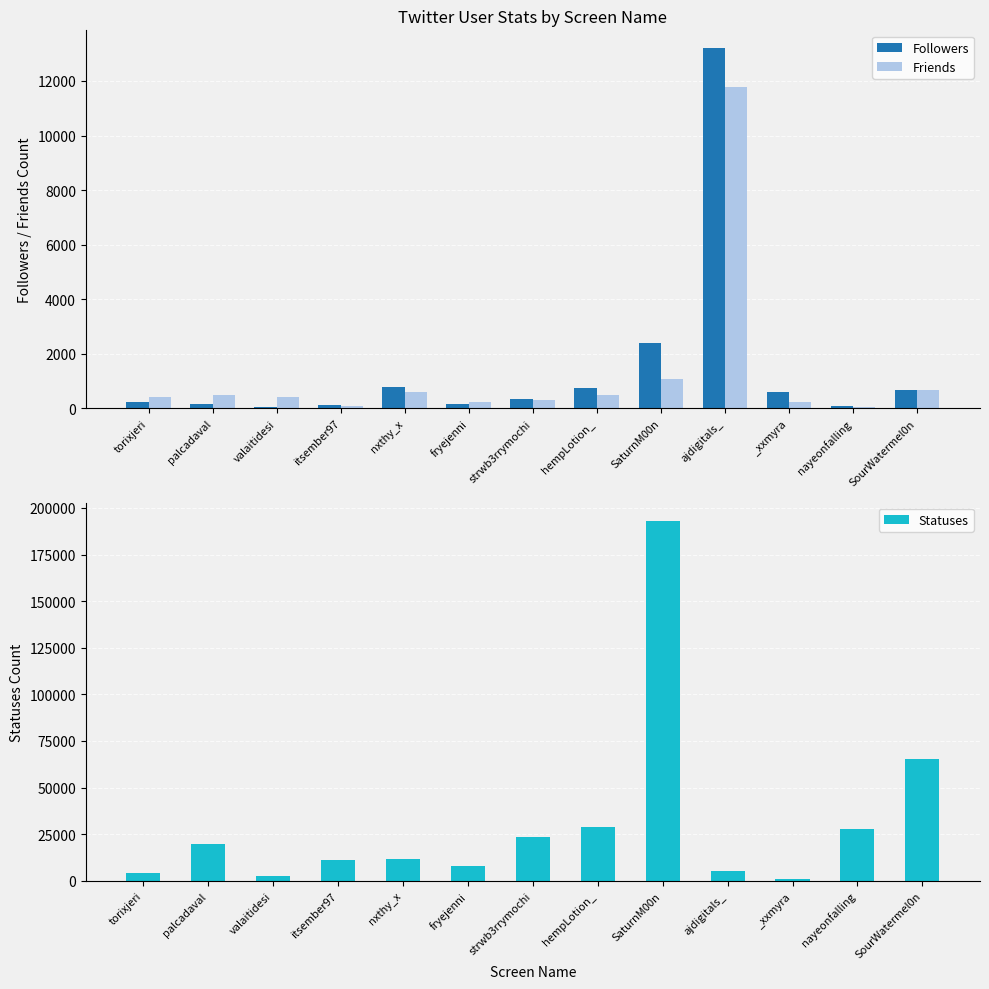

What value does the Statuses series have at _xxmyra, to the nearest 100?

1000